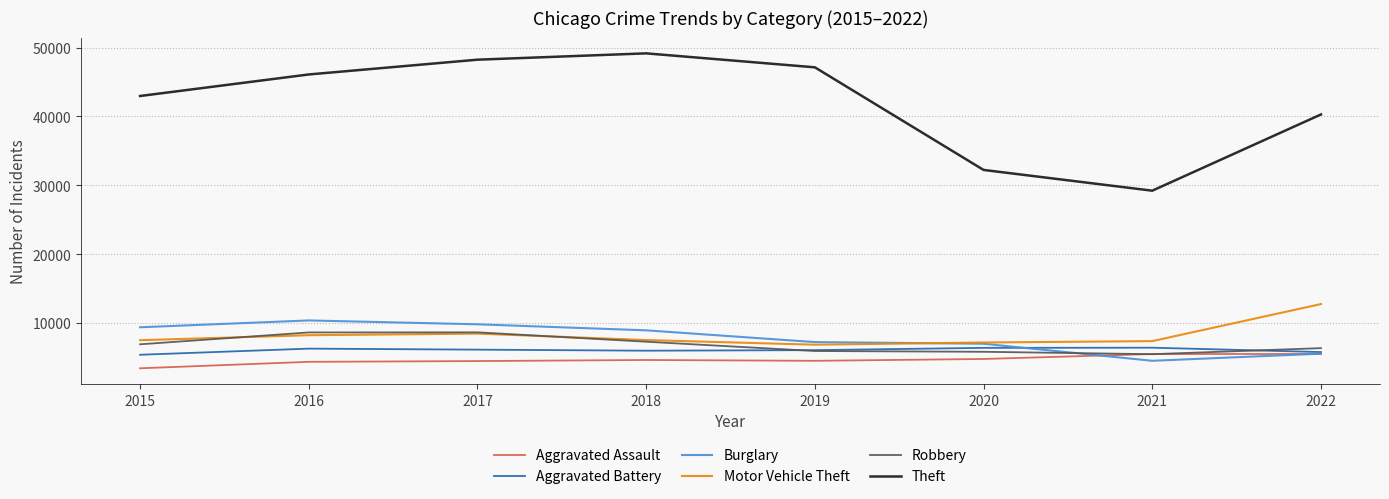

Which series changed the most between 2019 and 2022?

Theft